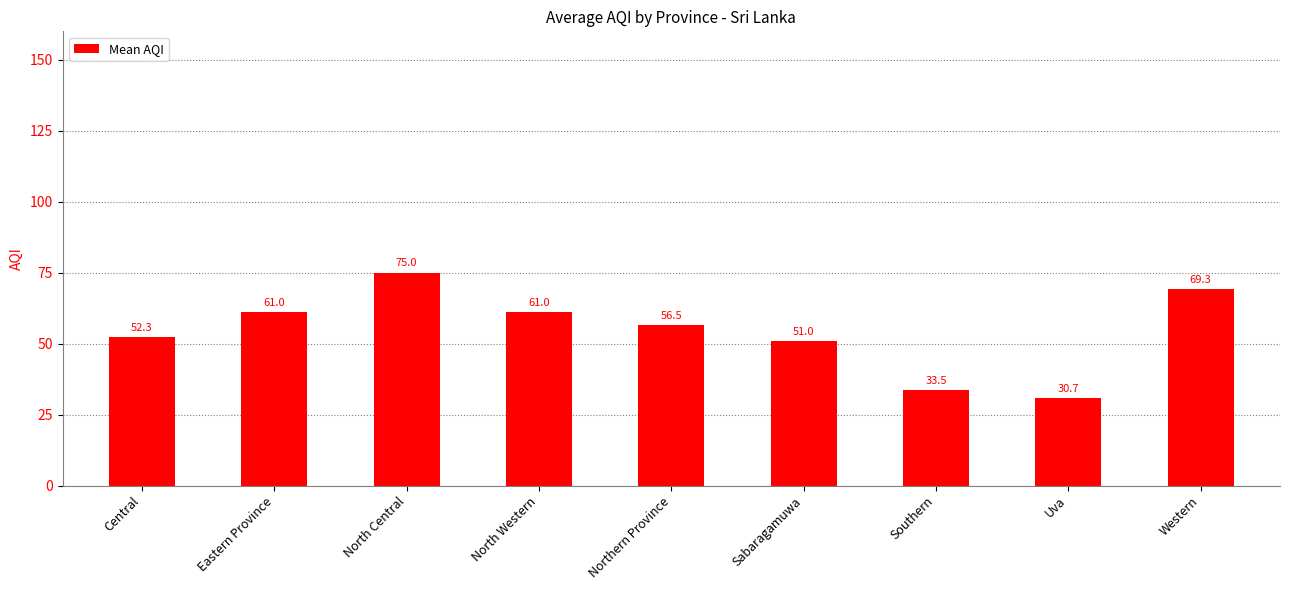

At which label is the value closest to 52?

Central